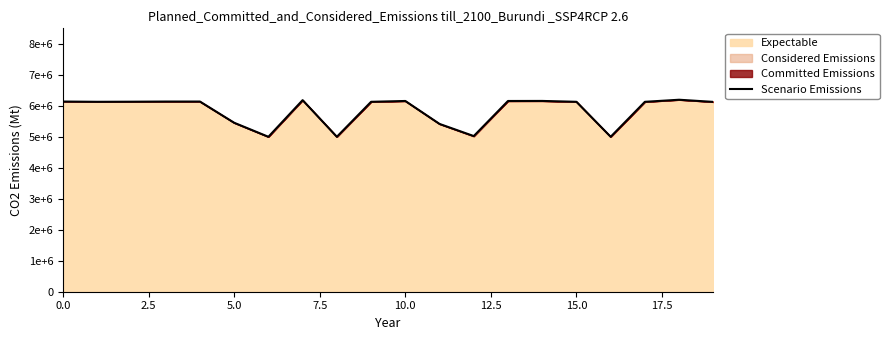

What is the label of the 5th point from the right?

15